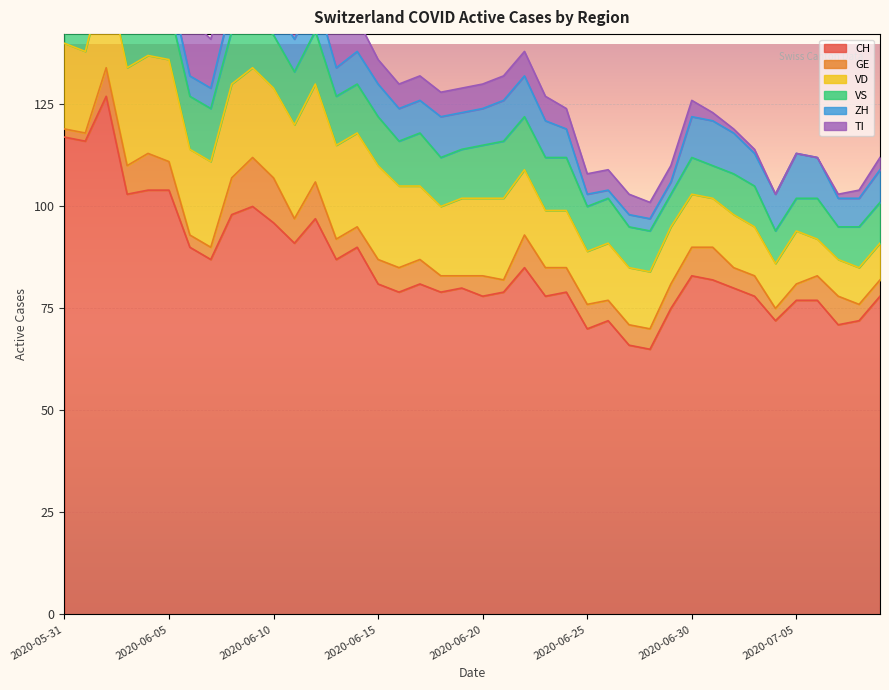

What position from the left is 2020-06-01?

2